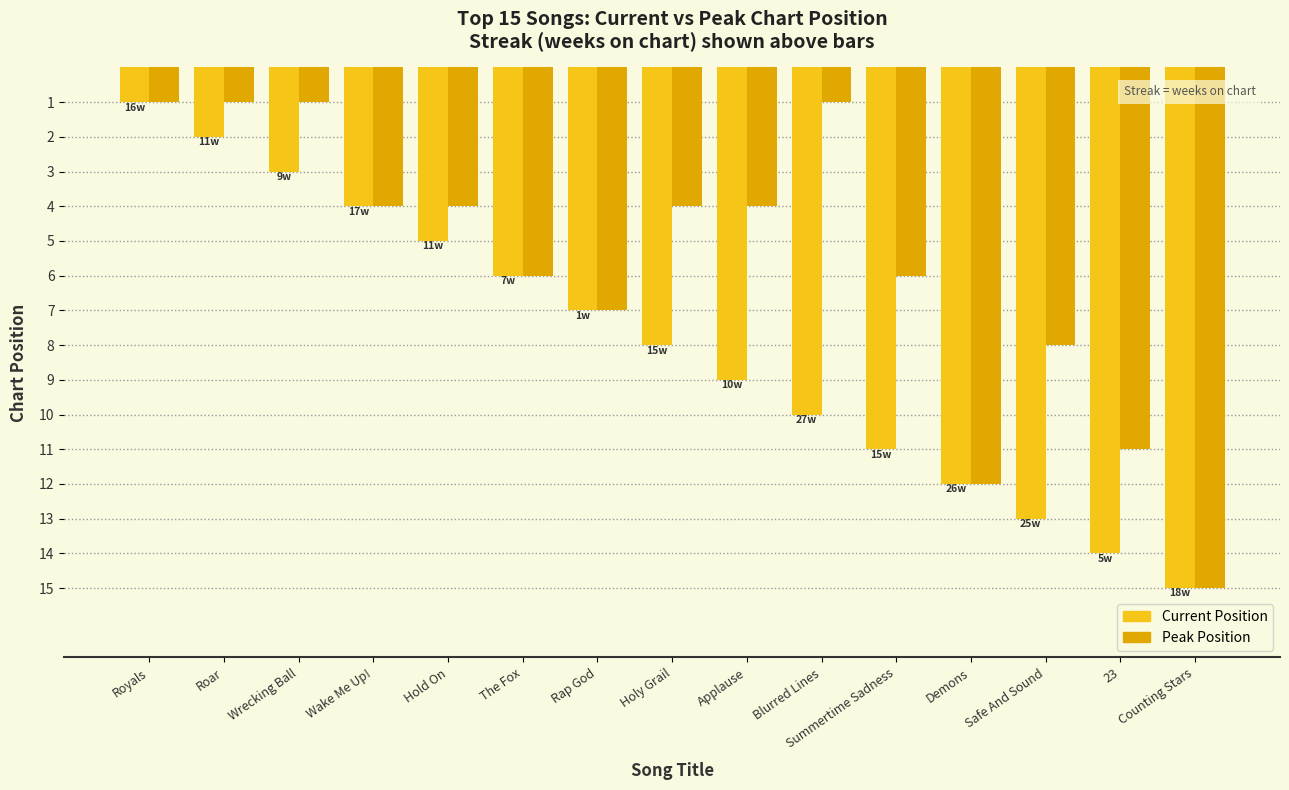

What are all the series names shown in the legend?

Current Position, Peak Position